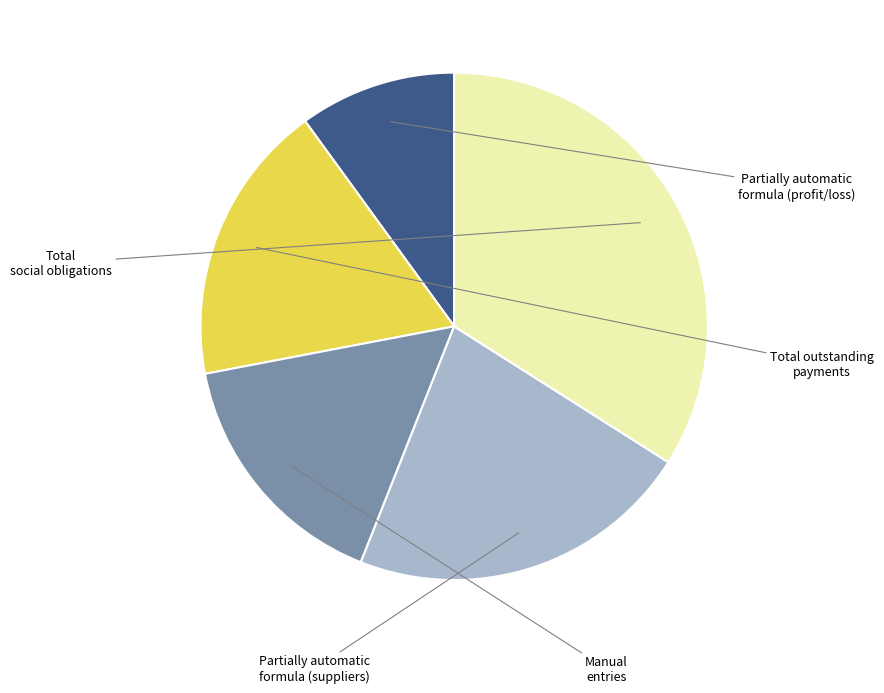

Is there any slice that represents more than half of the pie?

No